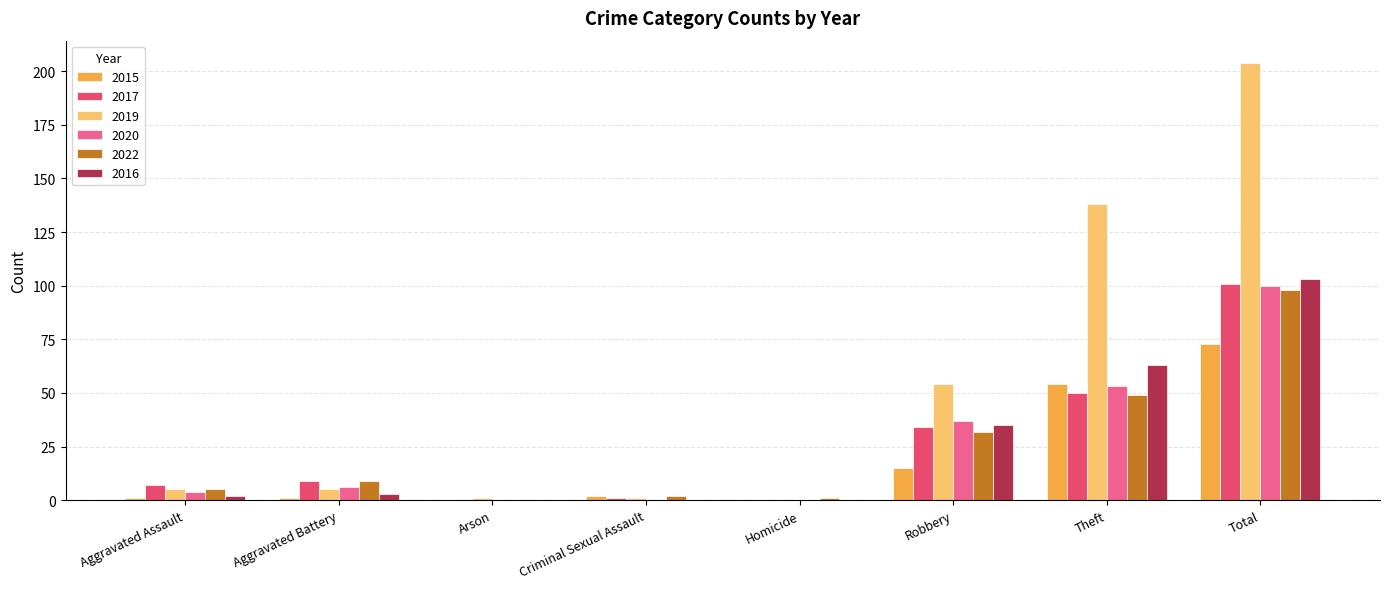

What is the sum of all 2019 values?

408